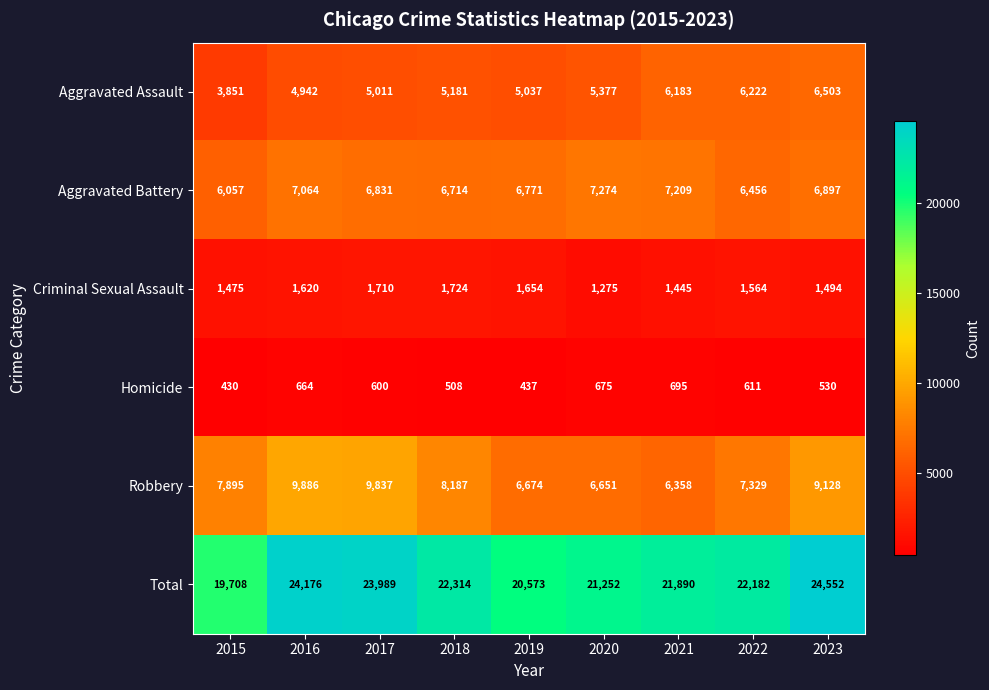

What is the difference between the maximum and minimum values in the Aggravated Battery series?

1217